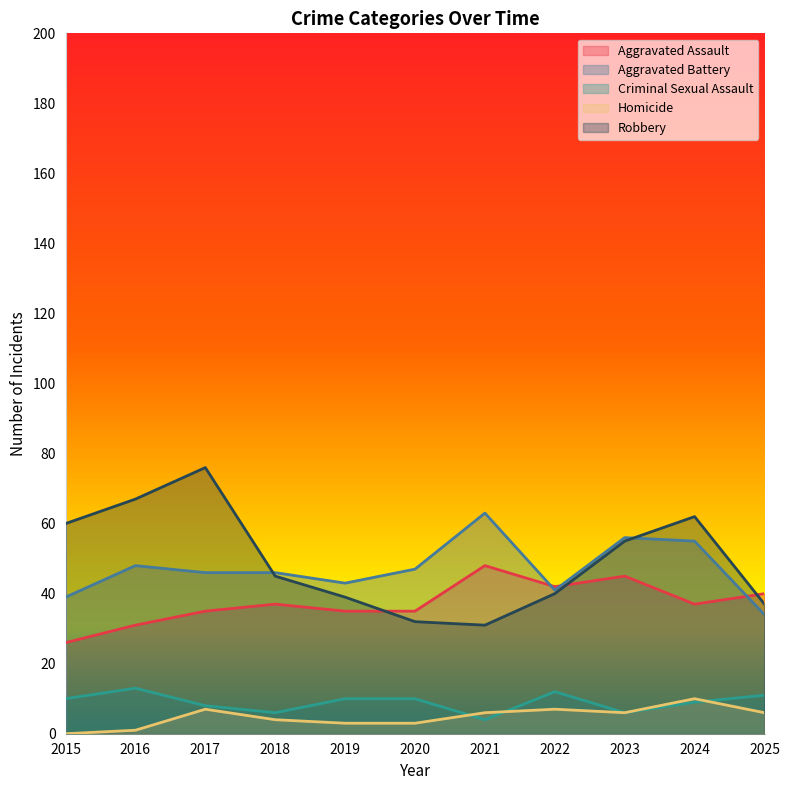

After their last crossing, which series has the higher values: Robbery or Aggravated Assault?

Aggravated Assault